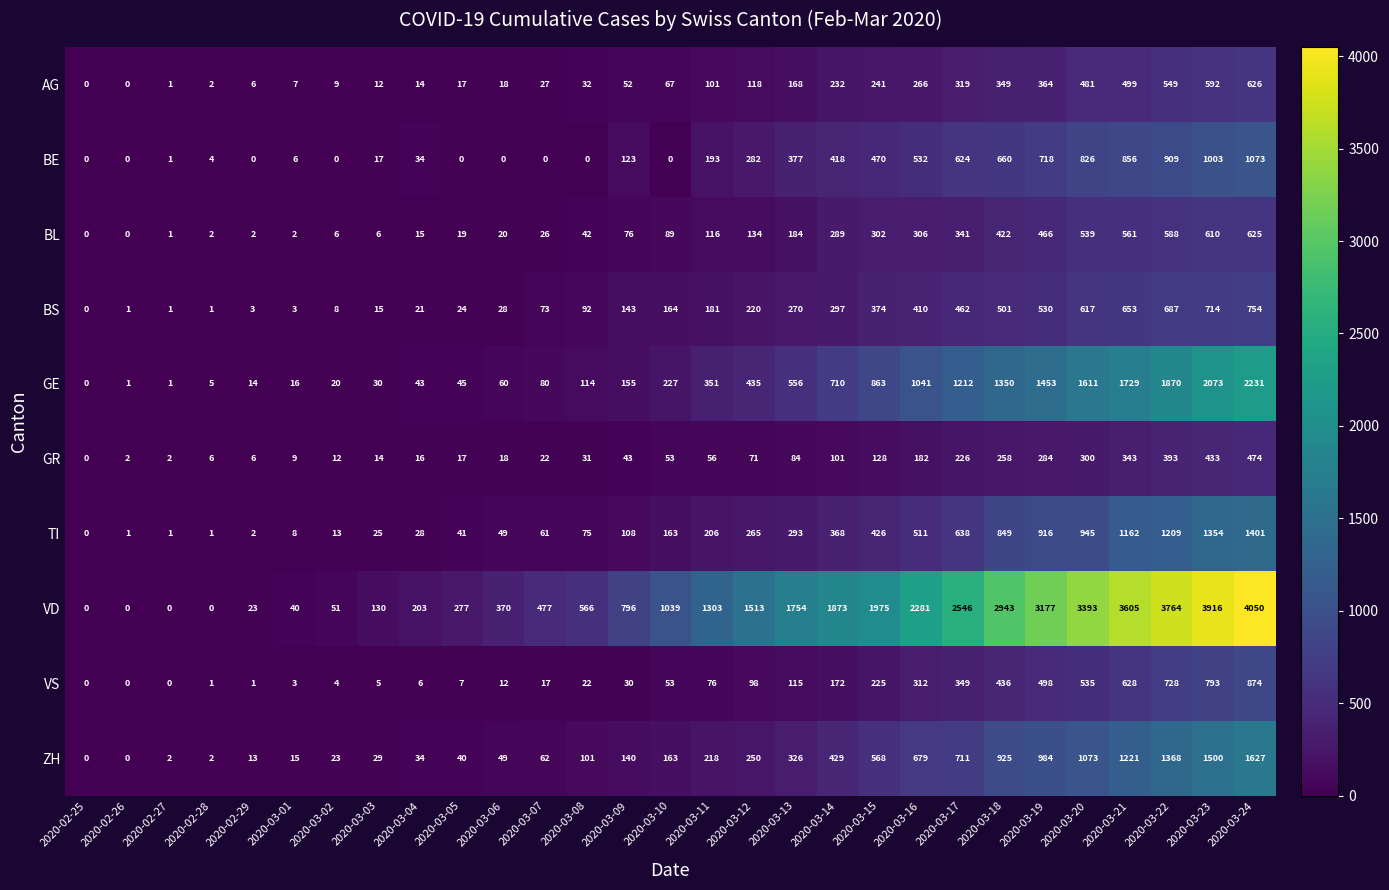

What is the spread (max minus min) of values at 2020-03-03?

125